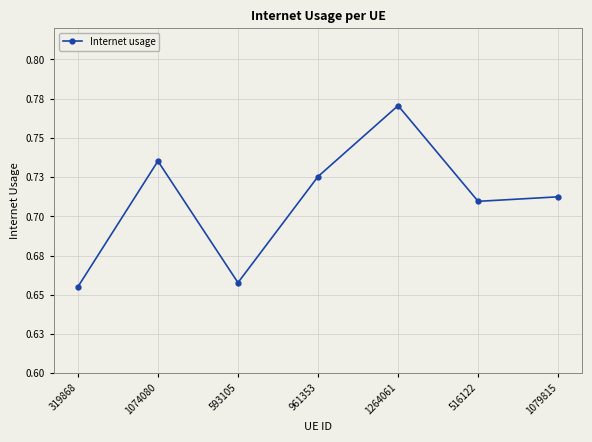

What is the label of the 3rd point from the left?

593105